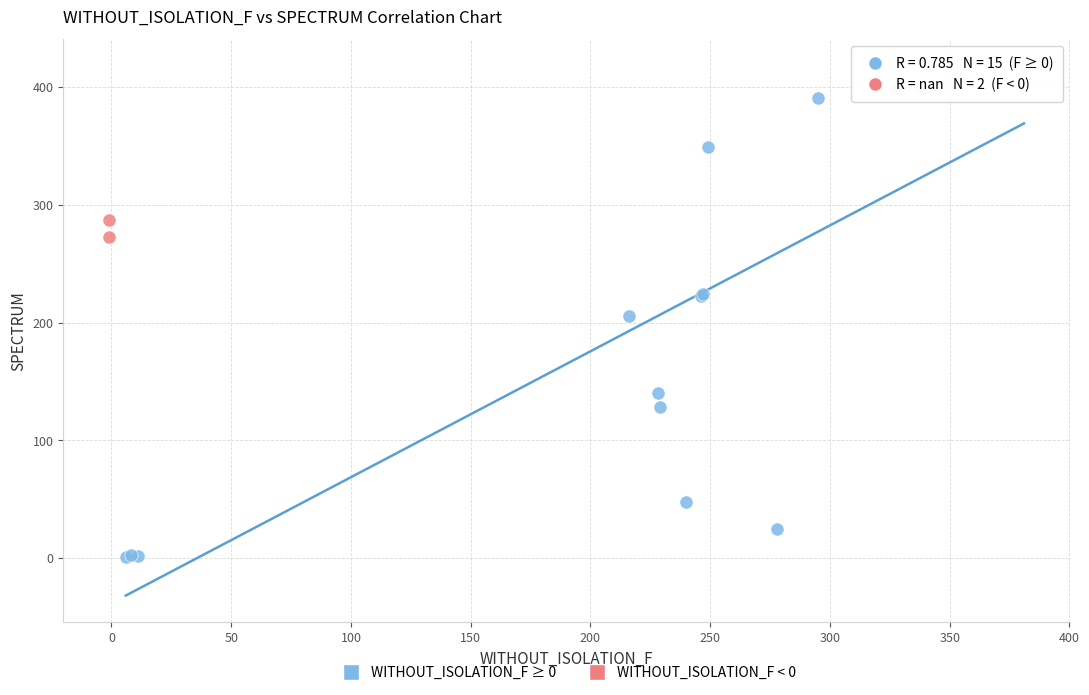

What are all the series names shown in the legend?

WITHOUT_ISOLATION_F ≥ 0, WITHOUT_ISOLATION_F < 0